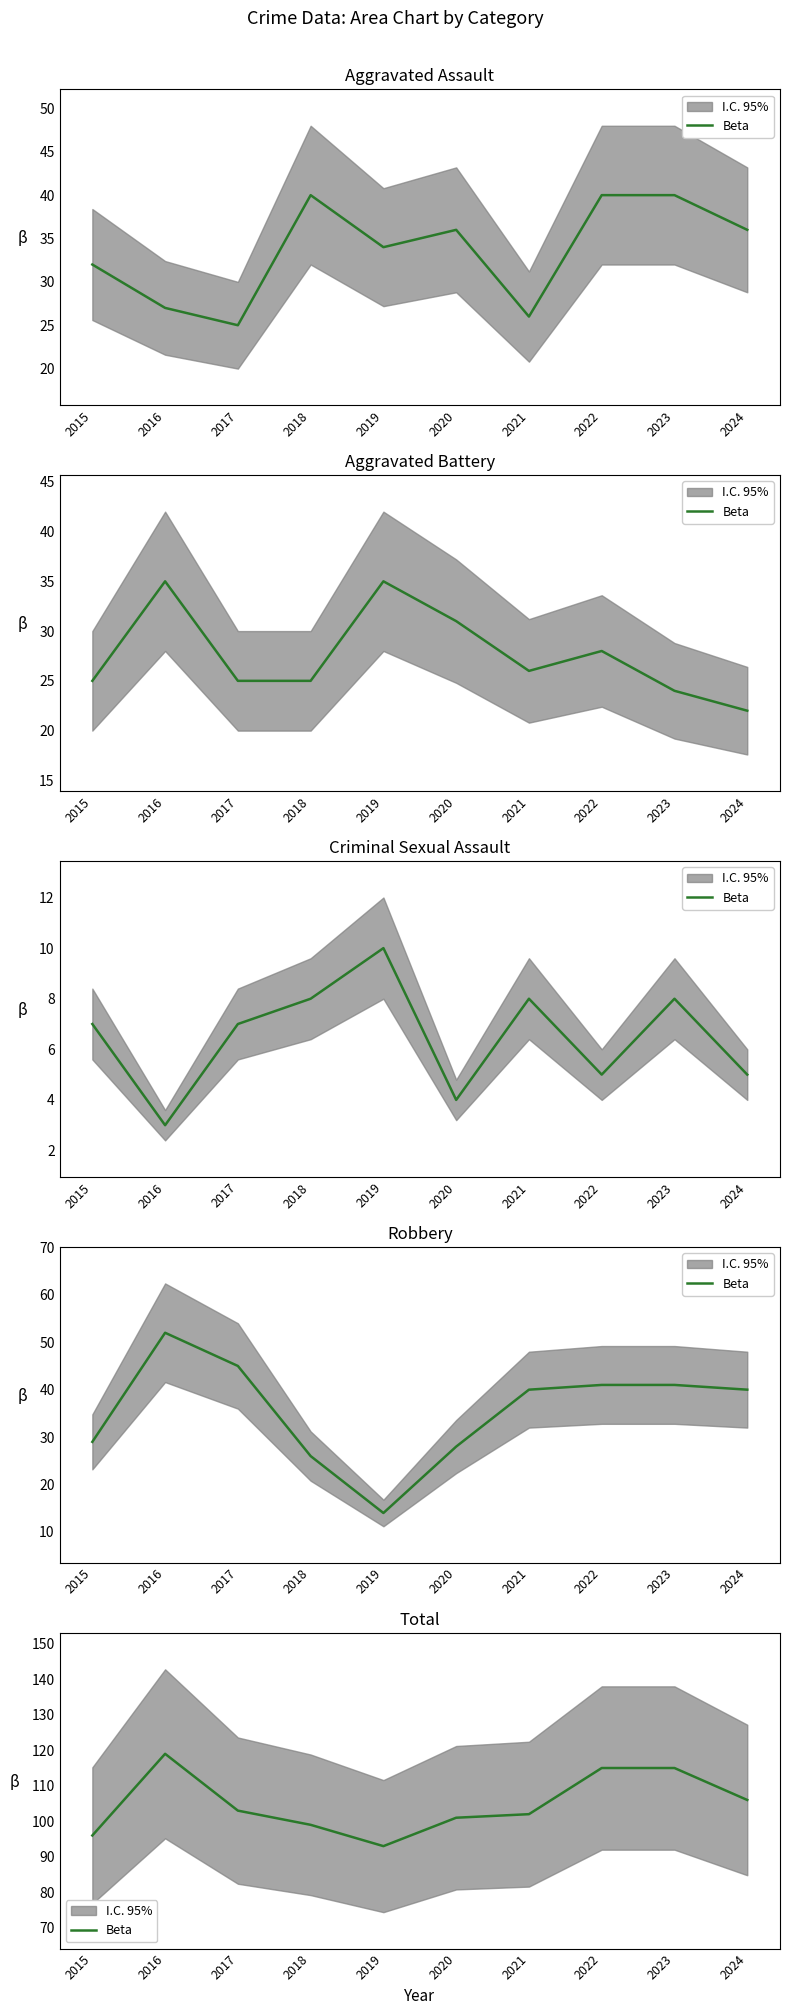

Reading left to right, extract all data points from this chart.

96	119	103	99	93	101	102	115	115	106